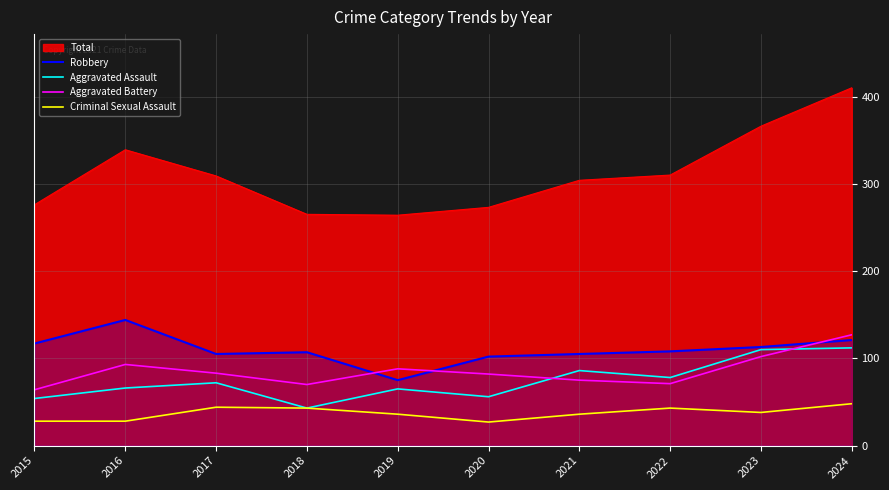

What is the total value across all series at 2015?

263